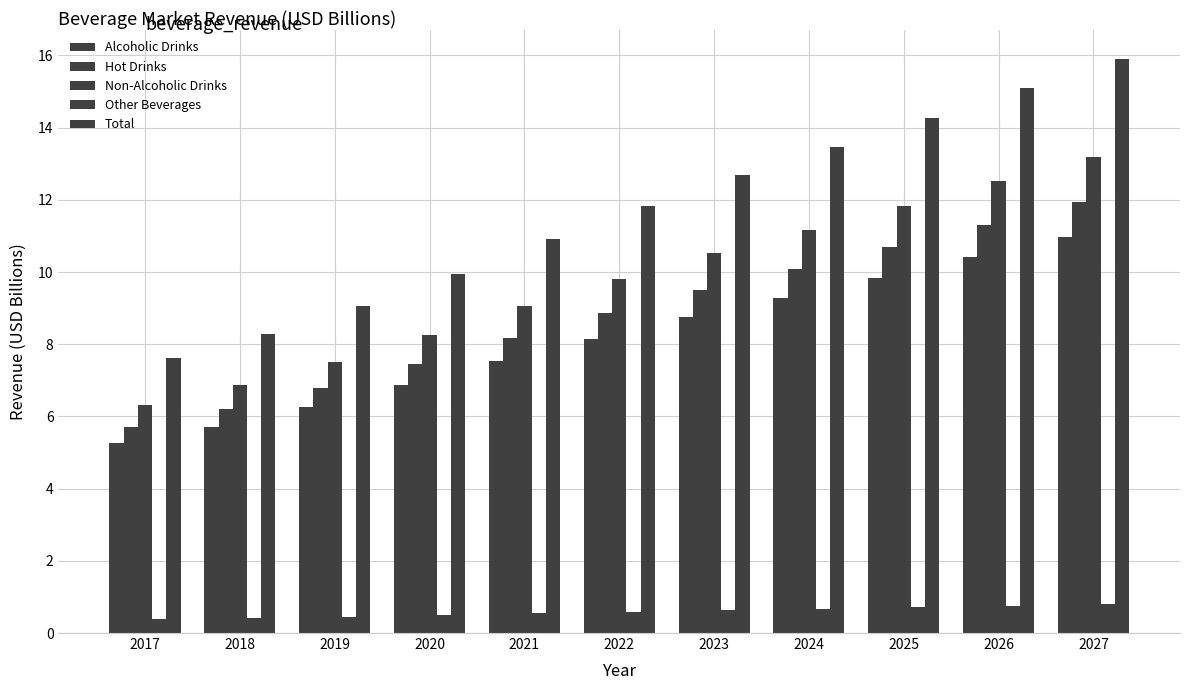

How many values in the Hot Drinks series exceed 8?

7